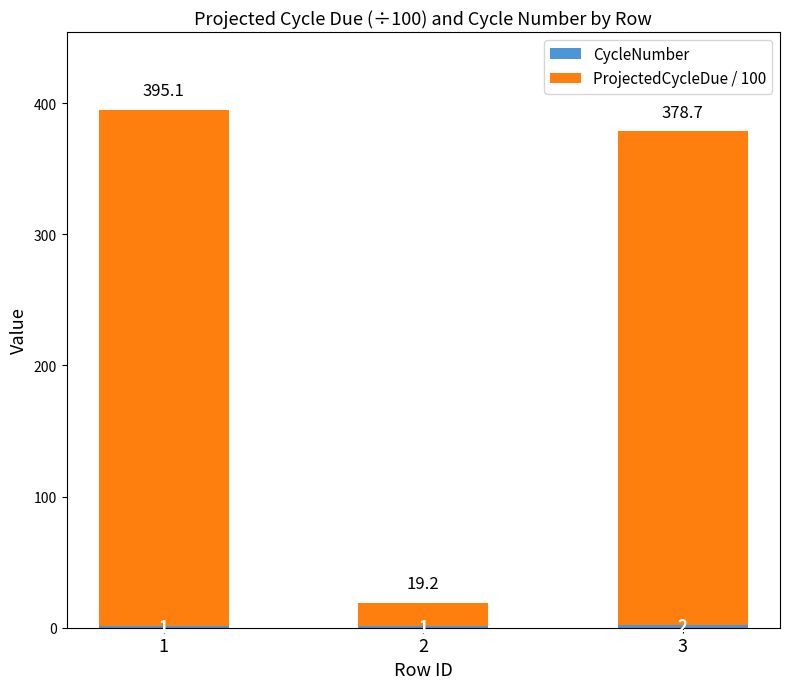

What is the value of the CycleNumber bar at the 2nd from the left?

1.0